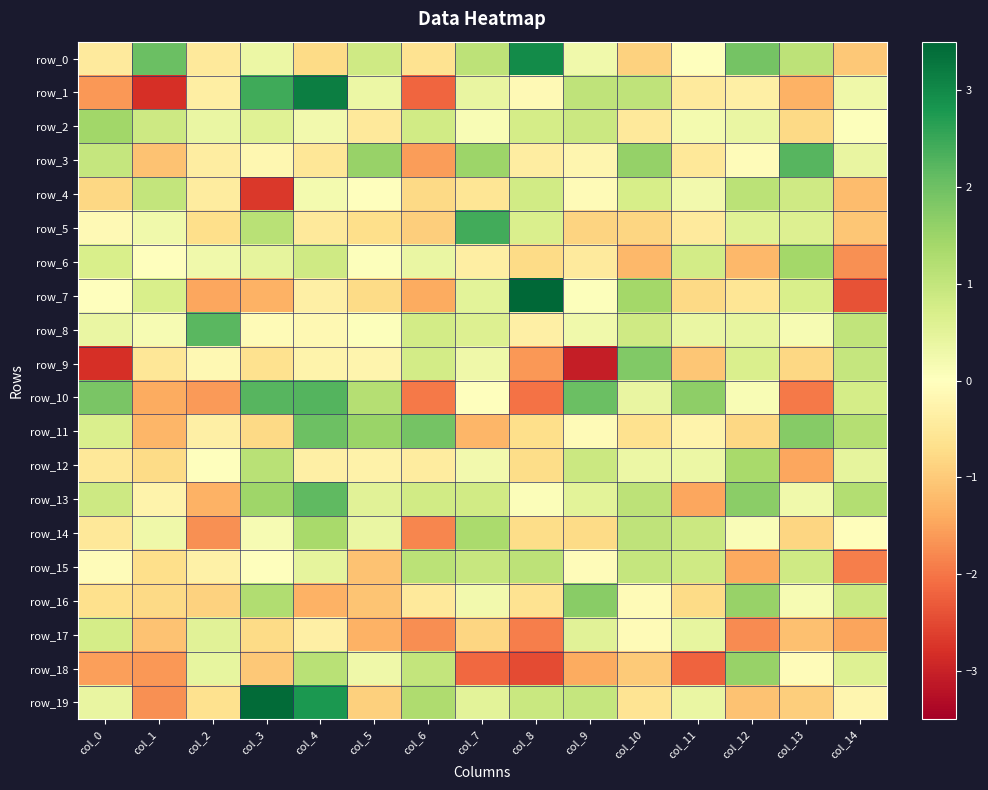

Between col_6 and col_14, which series saw the biggest shift?

row_15